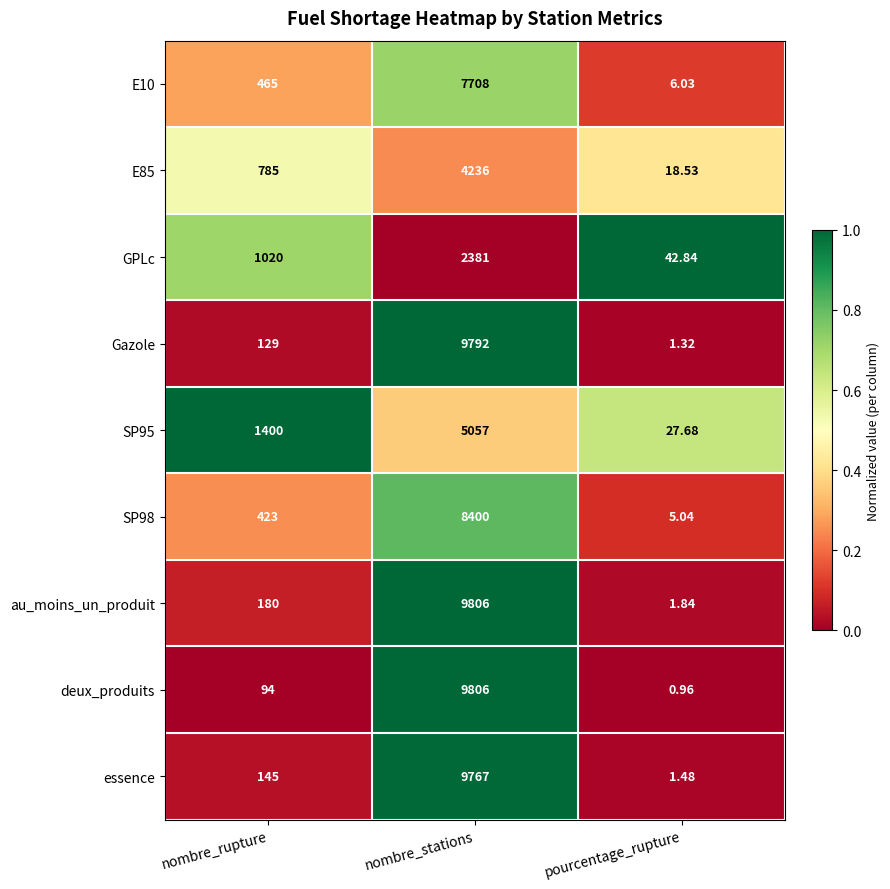

At which category is the sum across all series the highest?

nombre_stations